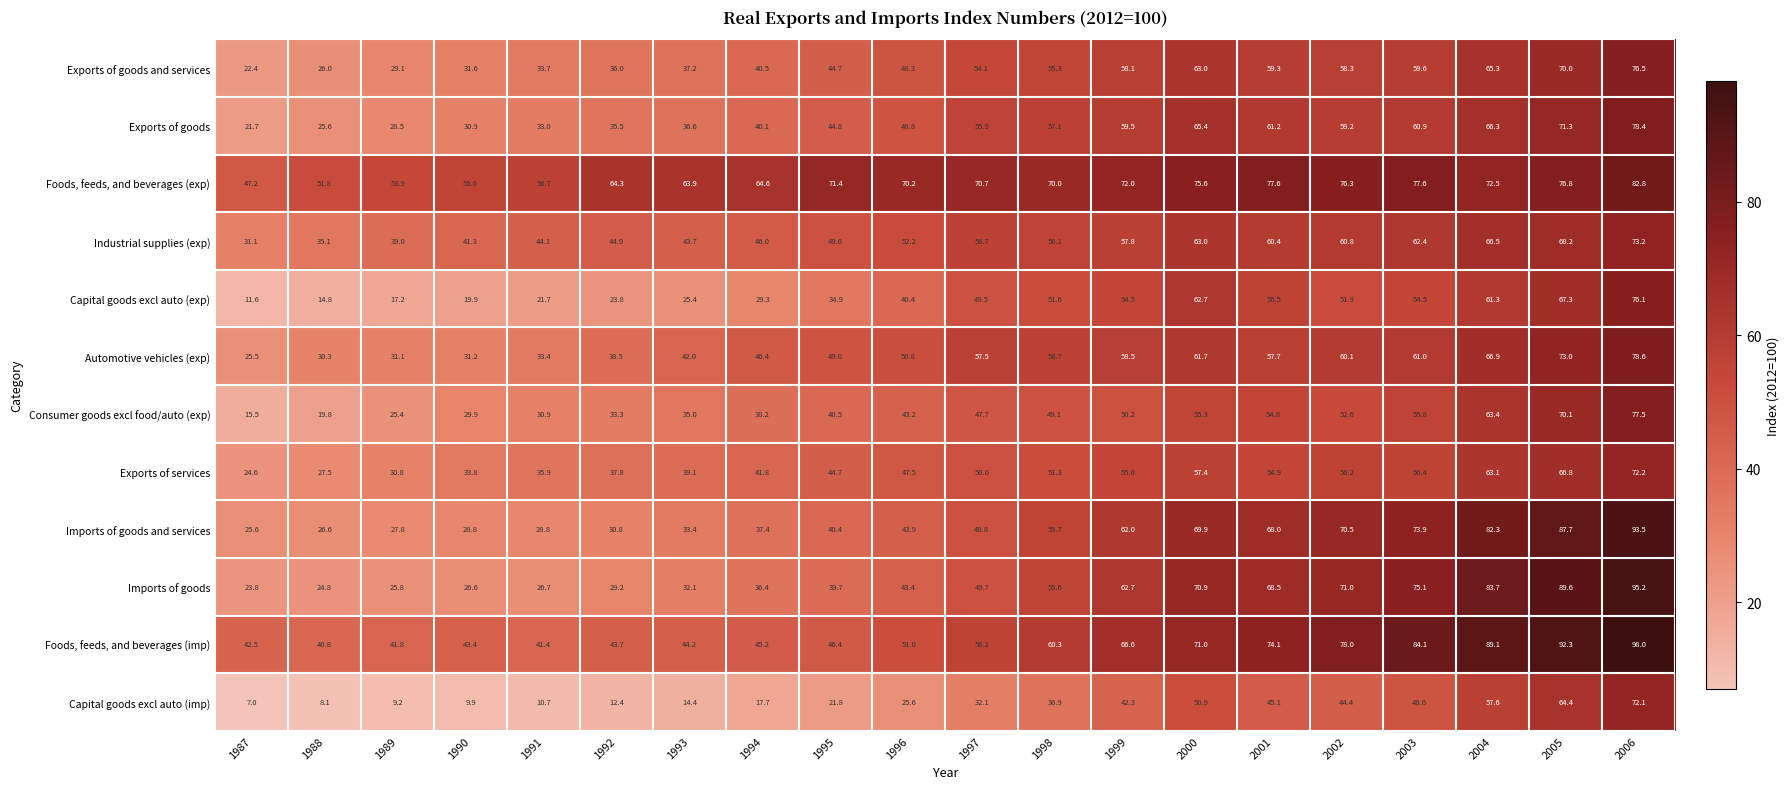

True or false: Imports of goods and services has a value of 26.6 at 1988.

True